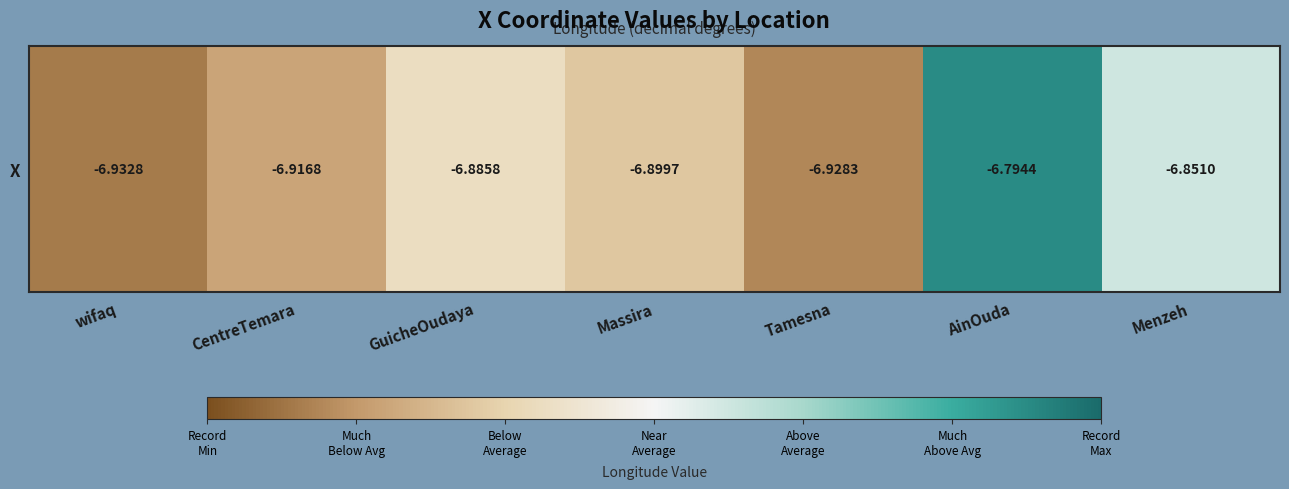

How many distinct data groups are displayed?

1